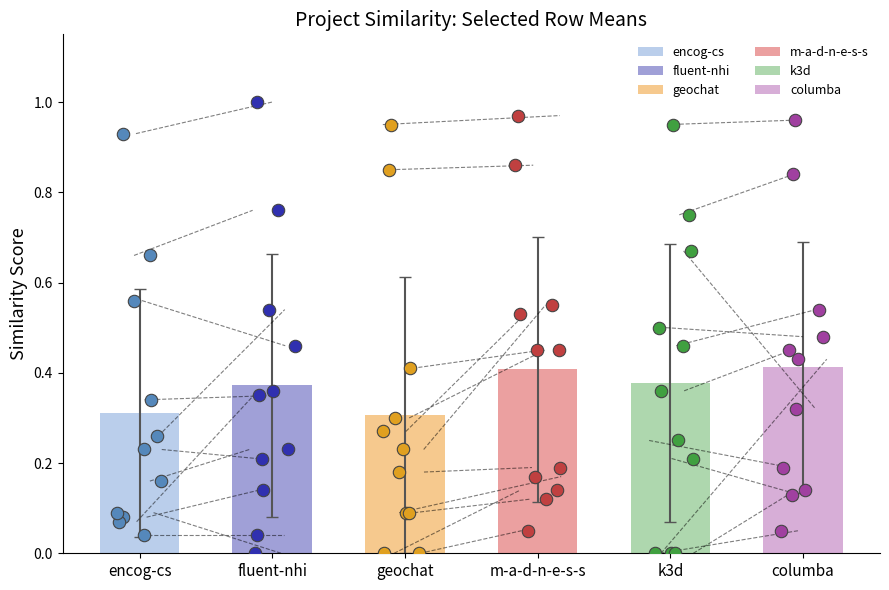

Which series has the largest total across all categories?

m-a-d-n-e-s-s.csv